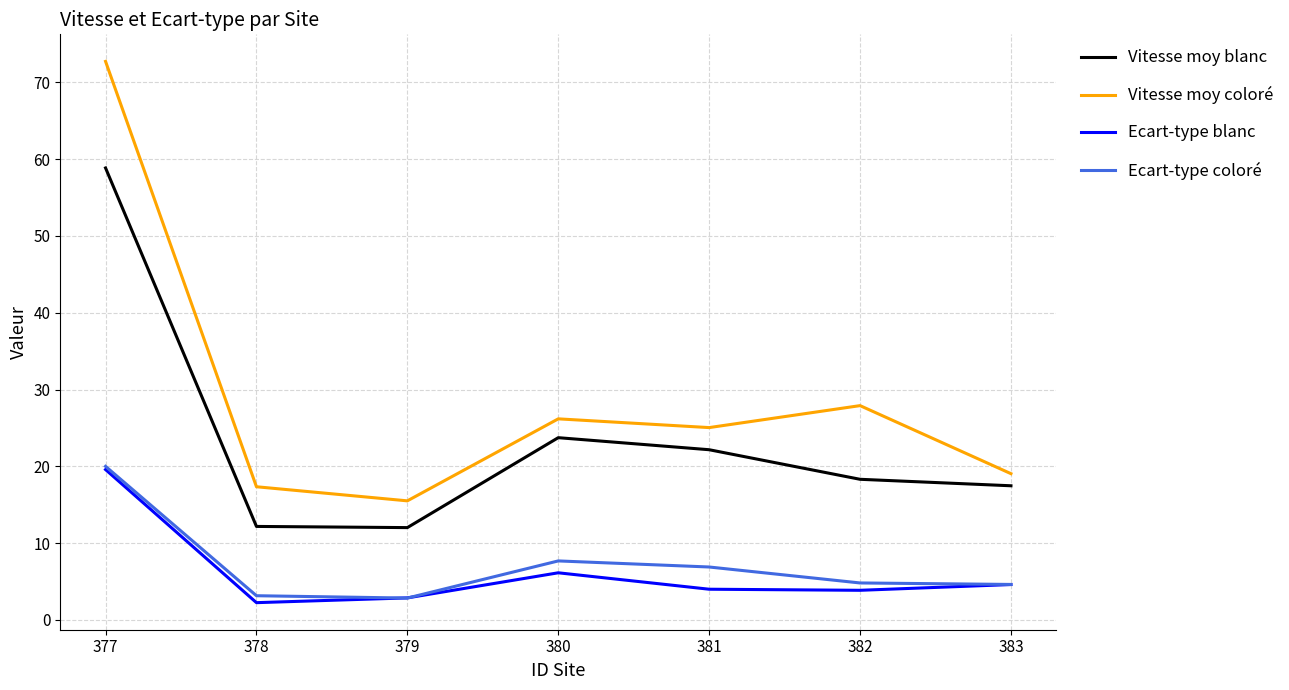

True or false: Ecart-type blanc and Vitesse moy blanc cross at least once.

False